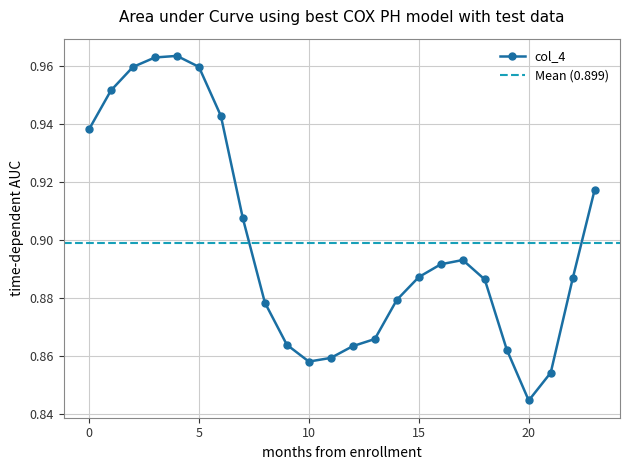

How many col_4 values are between 0 and 1?

24